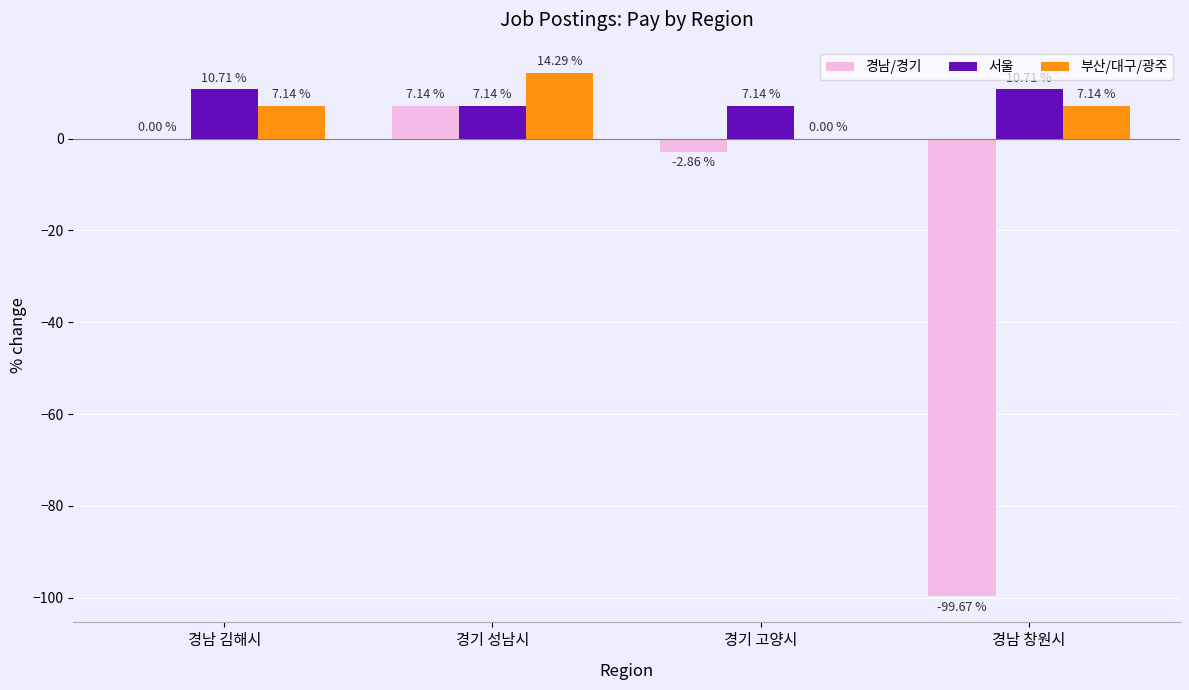

How many data points does each series have?

4